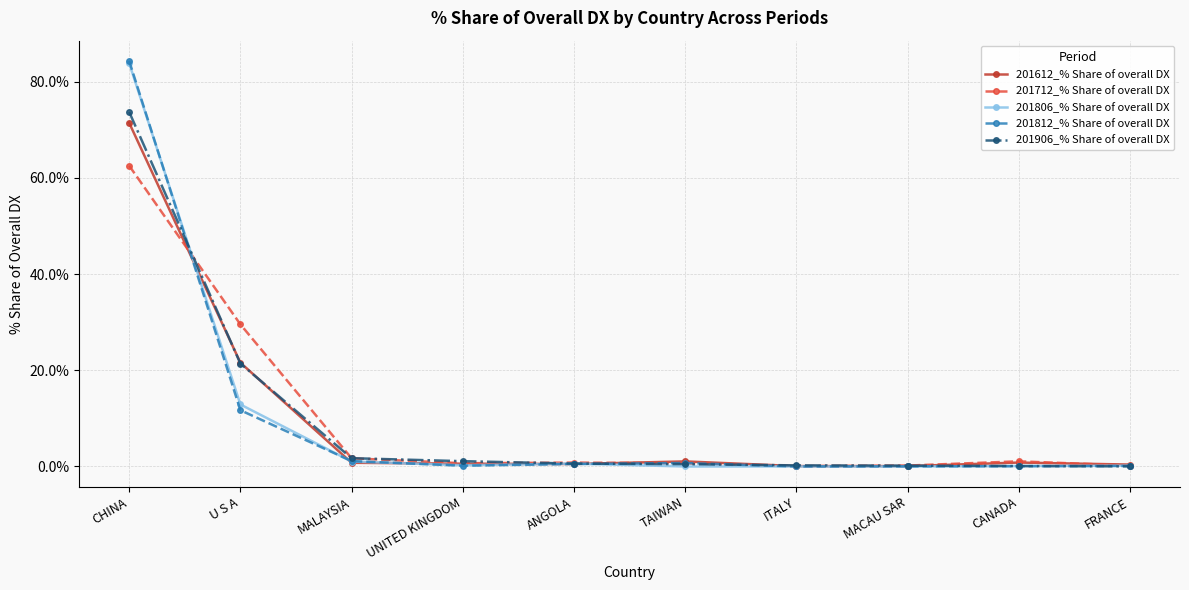

What is the label of the 4th point from the right?

ITALY